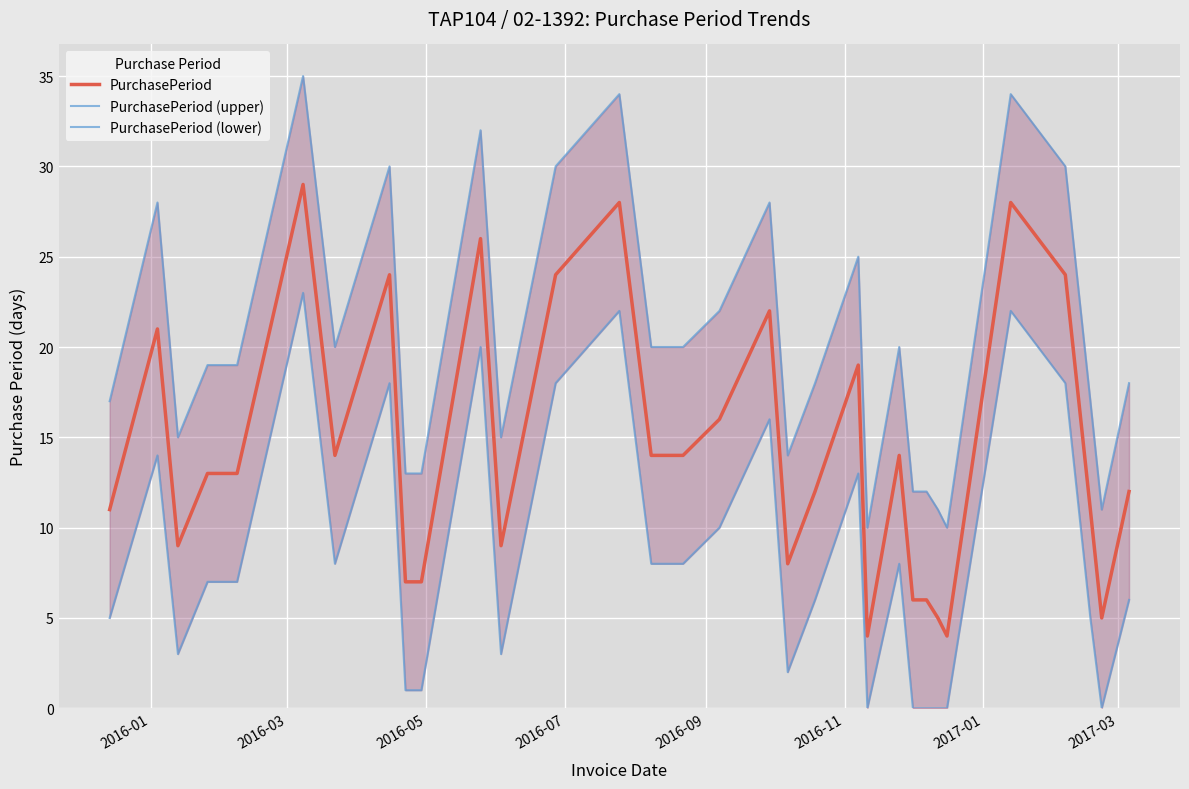

What is the minimum value for PurchasePeriod?

4